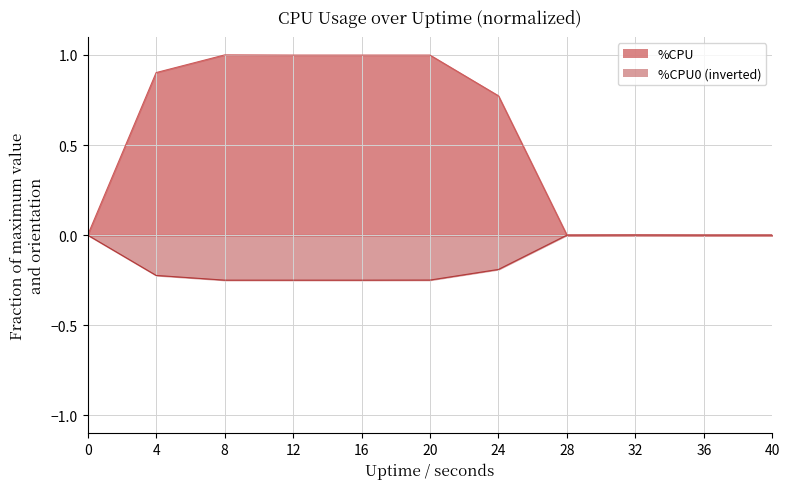

What is the sum of the %CPU0 values at 4 and 24?

-0.4